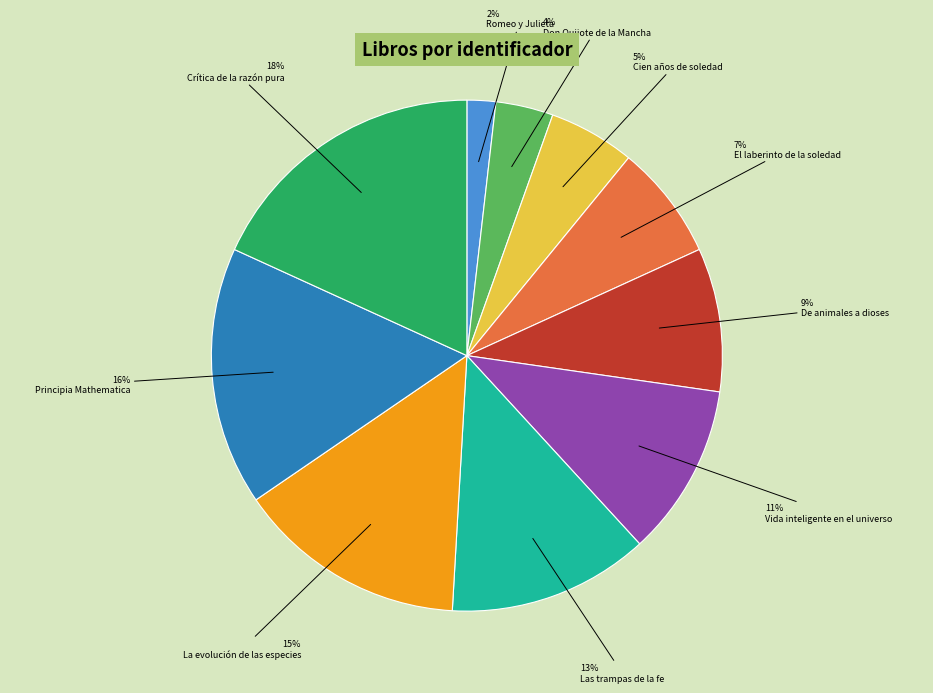

How many slices are in this pie chart?

10